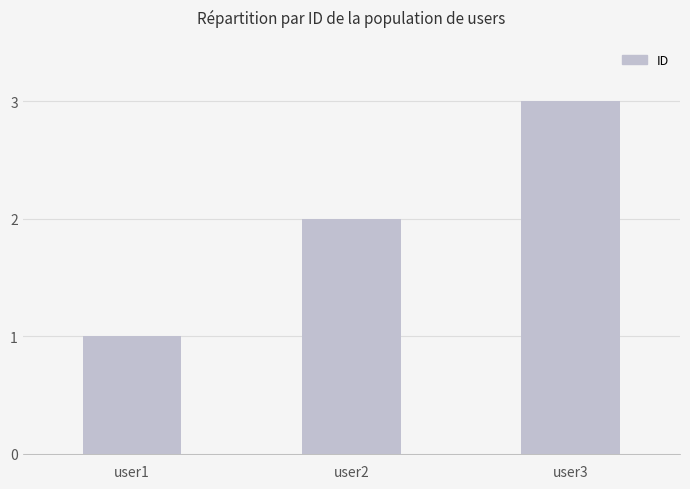

Which label corresponds to the smallest value in the chart?

user1